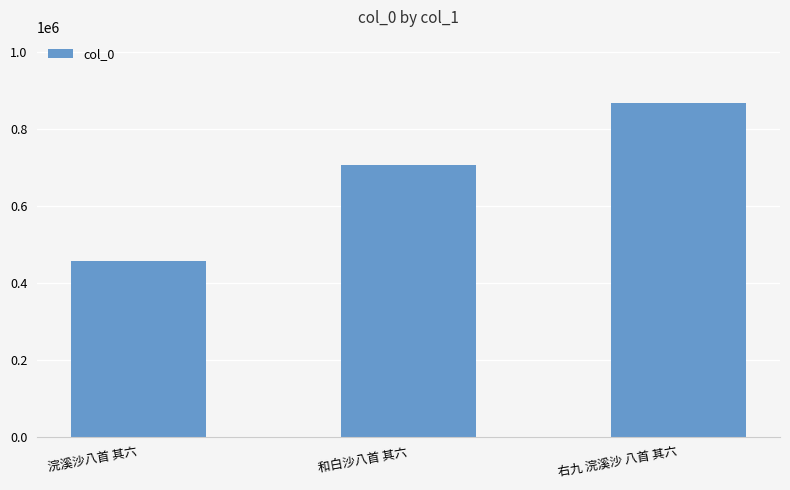

Count the number of data series in this chart.

1